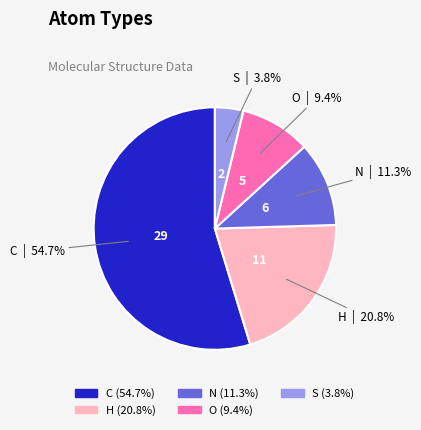

Combined, do C and O account for over 50%?

Yes